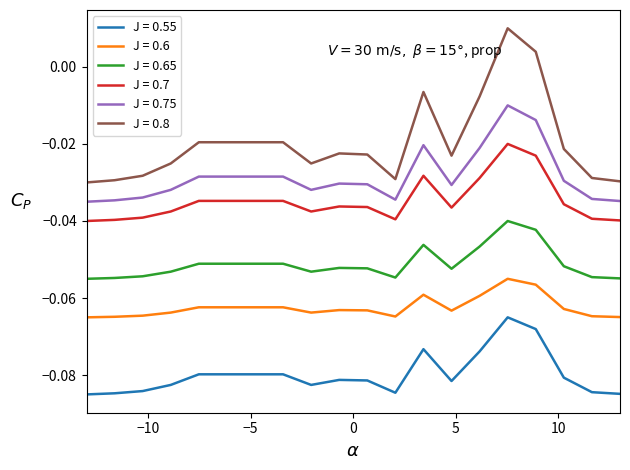

Count the number of categories in the chart.

20